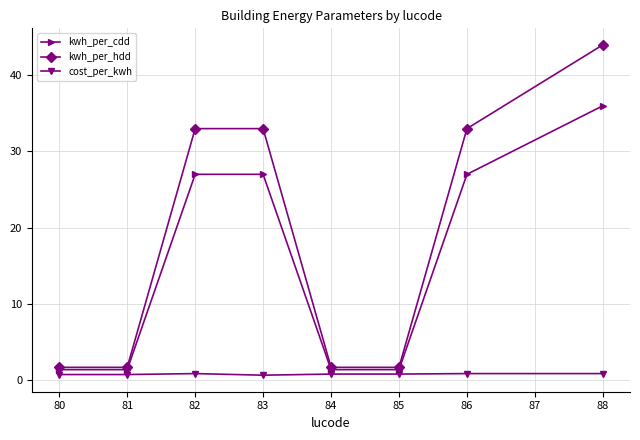

What is the value of the kwh_per_cdd point at the 3rd from the left?

27.0